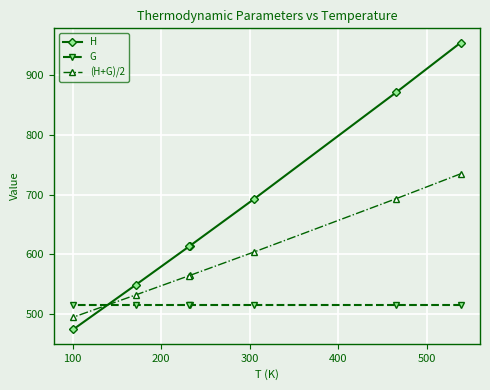

Which series has the widest spread of values?

H